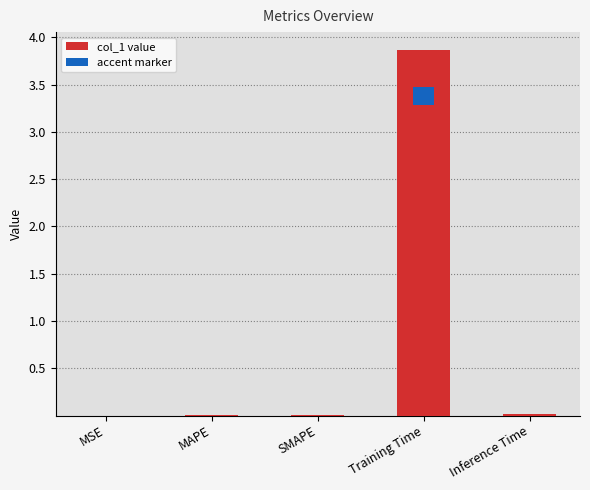

What position from the left is Training Time?

4